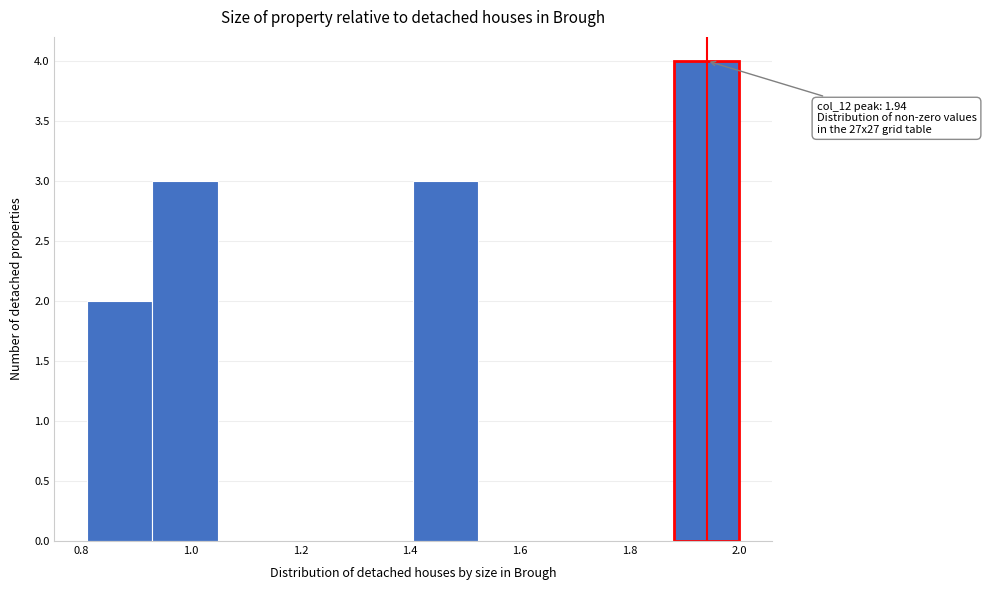

Over which range of the x-axis is the bar tallest?

1.88 to 2.00